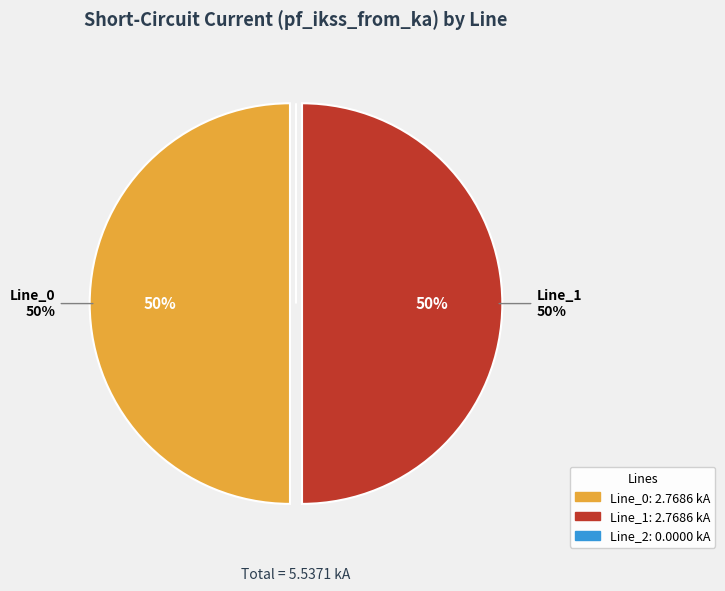

Which slice is the largest?

Line_1